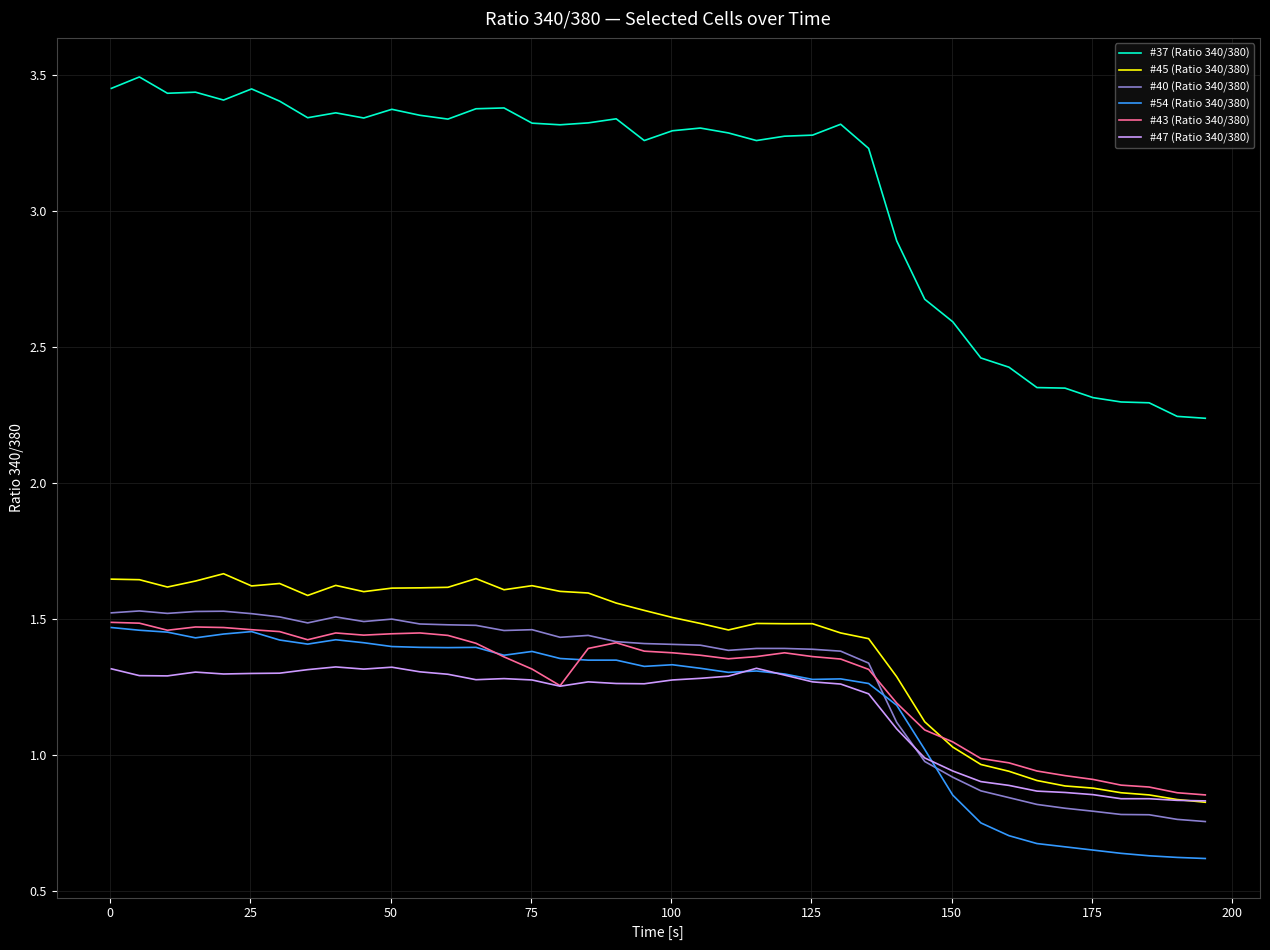

Which series has the widest spread of values?

#37 (Ratio 340/380)